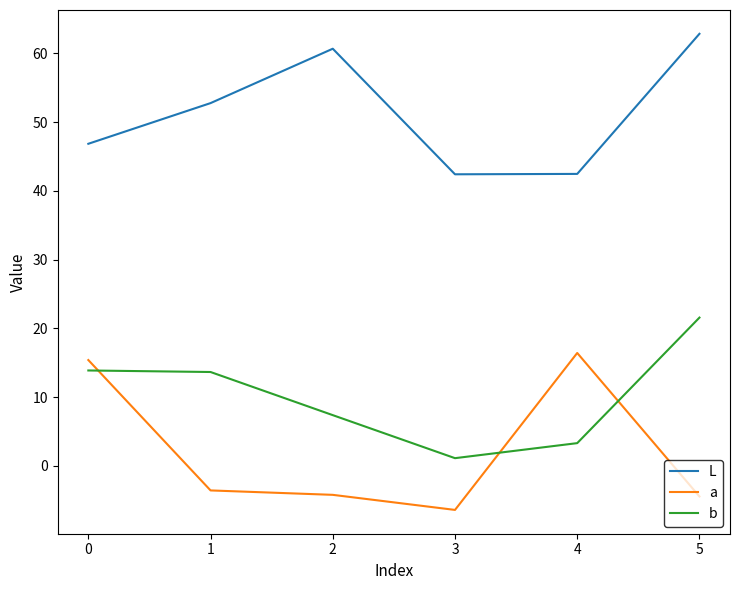

Which series has the widest spread of values?

a